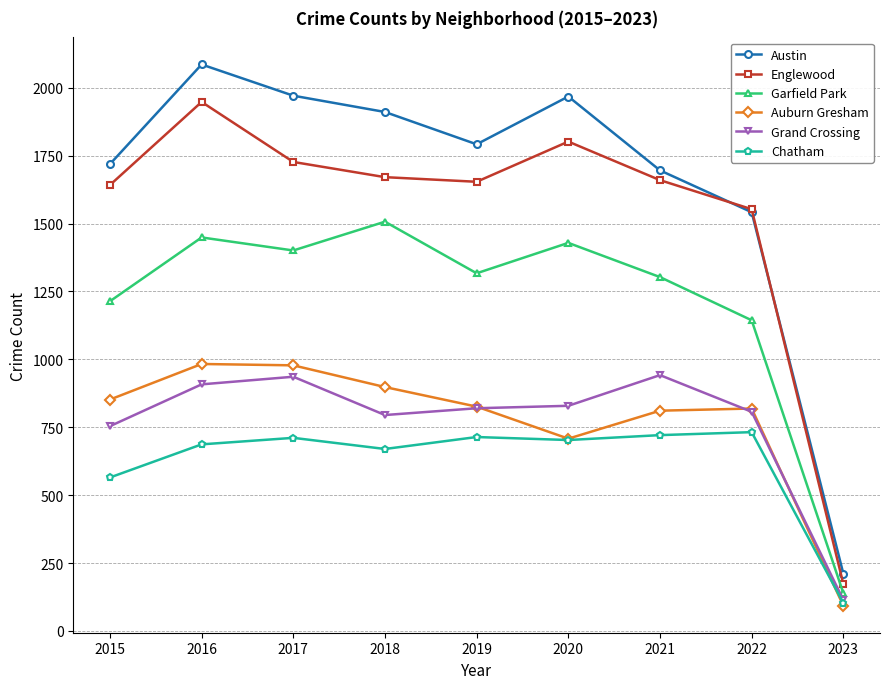

Which series has the widest spread of values?

Austin